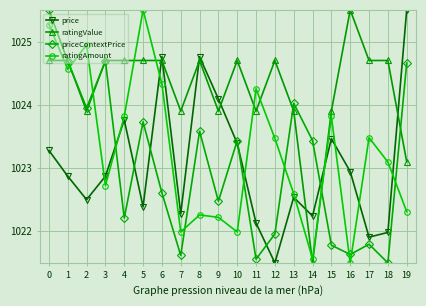

How many distinct data groups are displayed?

4